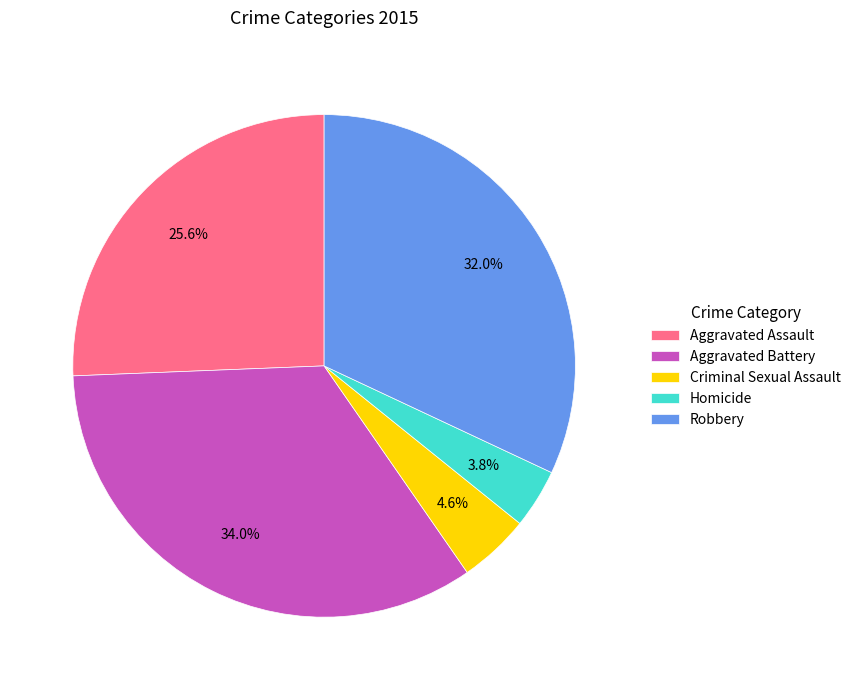

Which category has the biggest portion of the pie?

Aggravated Battery